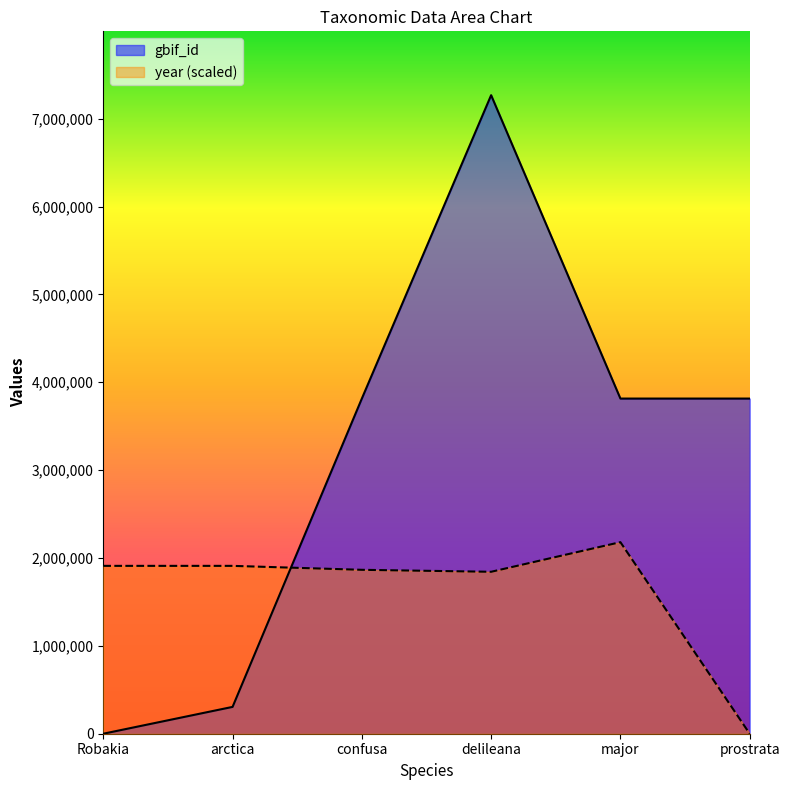

Is the value of gbif_id at delileana greater than the value of year at Robakia?

Yes